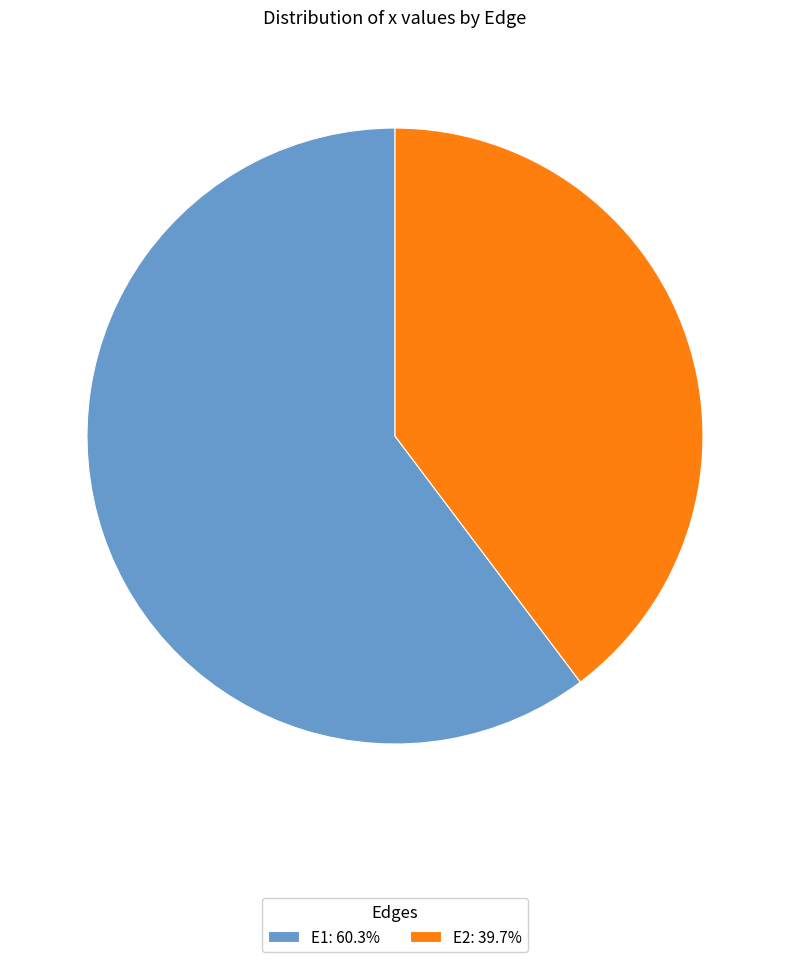

Is there a majority slice in this chart?

Yes